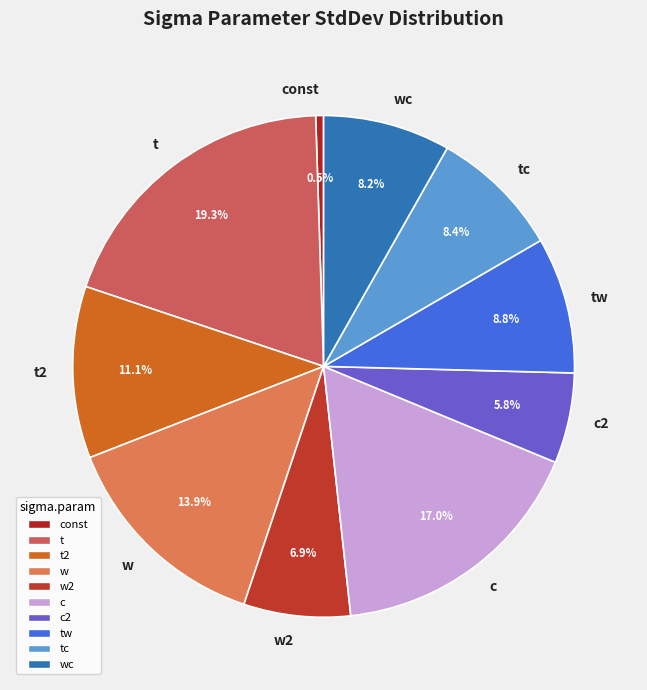

Count the number of slices in the pie.

10